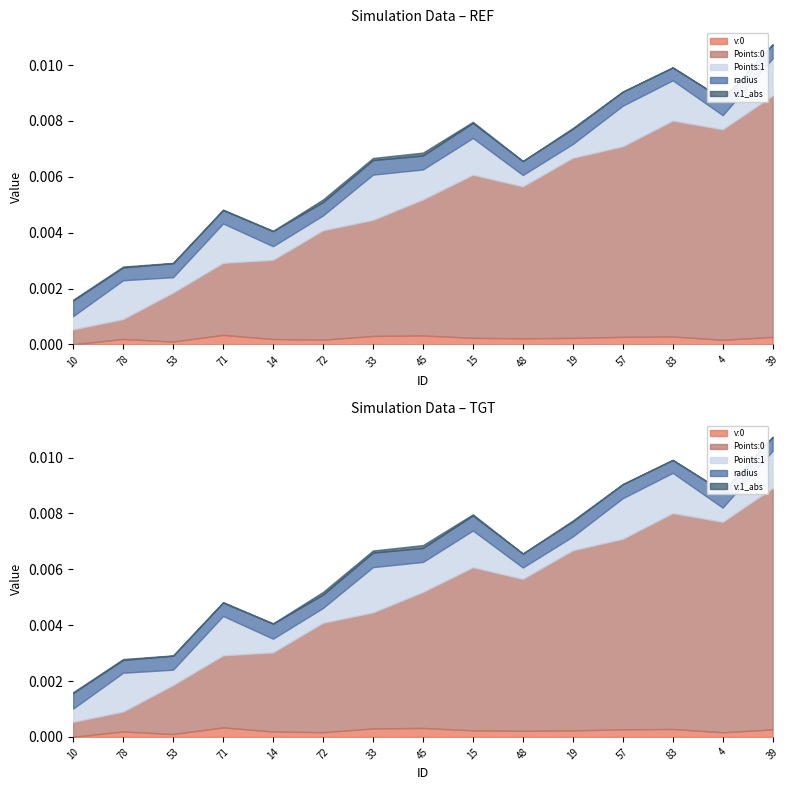

At which category does v:1_abs reach its first local valley?

53